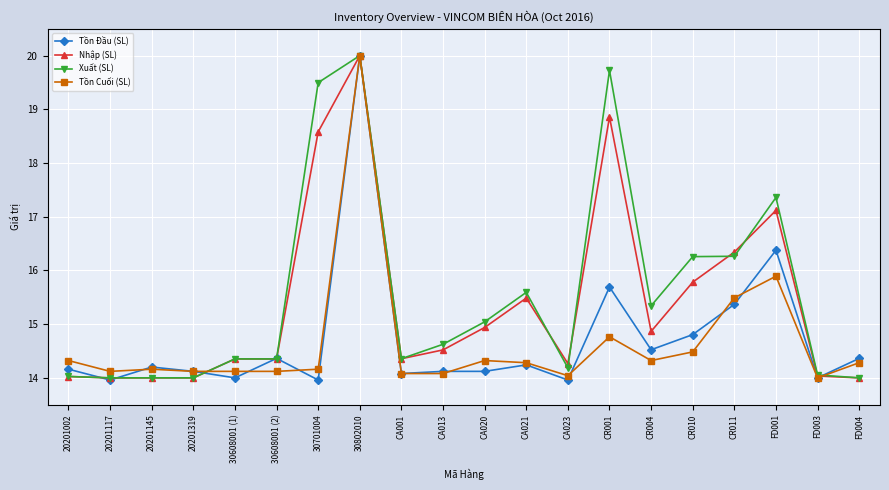

What position from the right is 20201145?

18